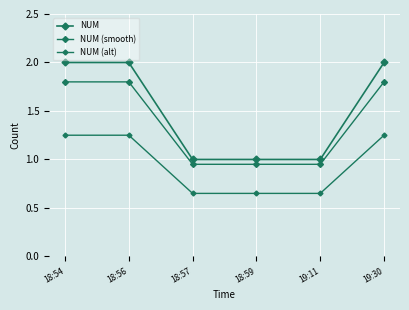

Reading right to left, transcribe all the data shown in this chart.

NUM: 19:30=2.0	19:11=1.0	18:59=1.0	18:57=1.0	18:56=2.0	18:54=2.0
NUM (smooth): 19:30=1.8	19:11=0.9	18:59=0.9	18:57=0.9	18:56=1.8	18:54=1.8
NUM (alt): 19:30=1.2	19:11=0.7	18:59=0.7	18:57=0.7	18:56=1.2	18:54=1.2